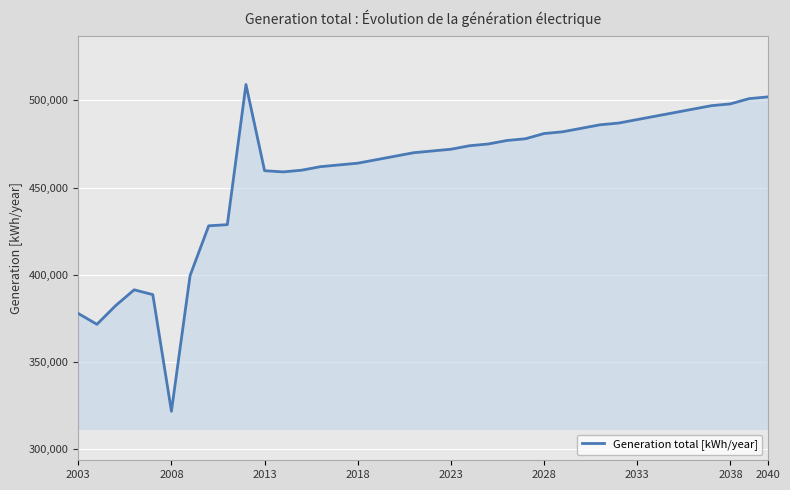

What is the sum of all values?

17403708